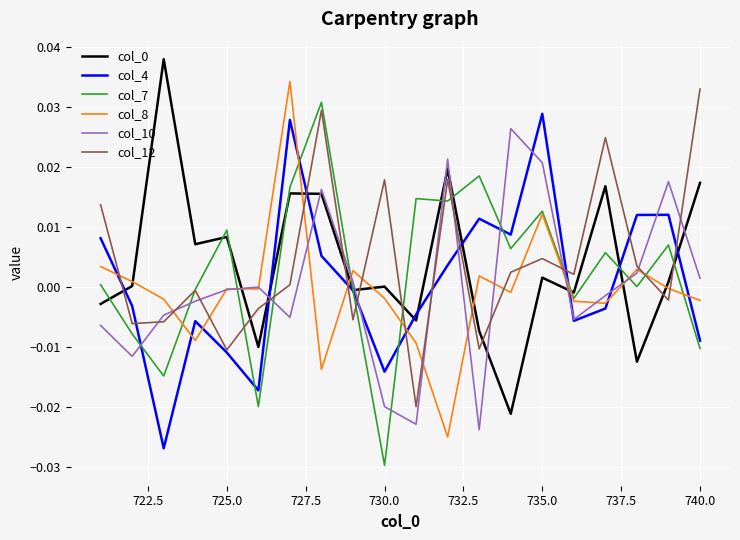

After their last crossing, which series has the higher values: col_10 or col_7?

col_10